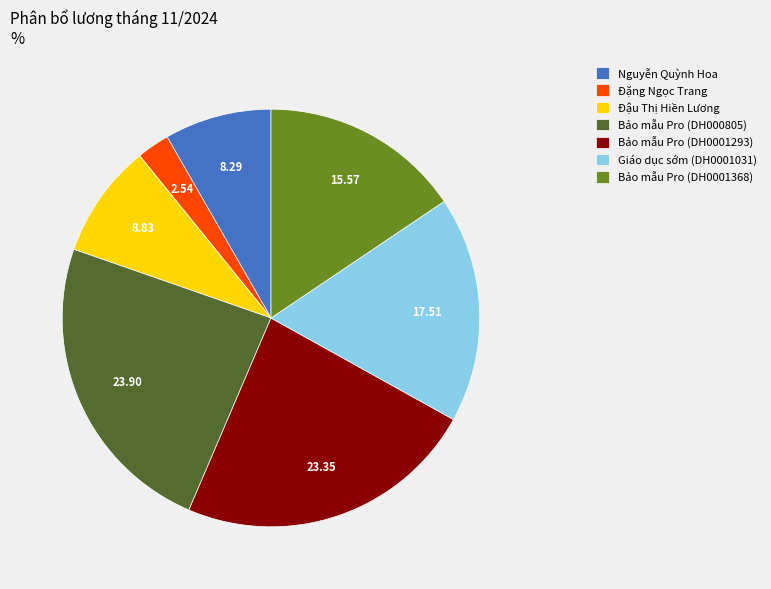

What is the smallest slice in the pie chart?

Đặng Ngọc Trang